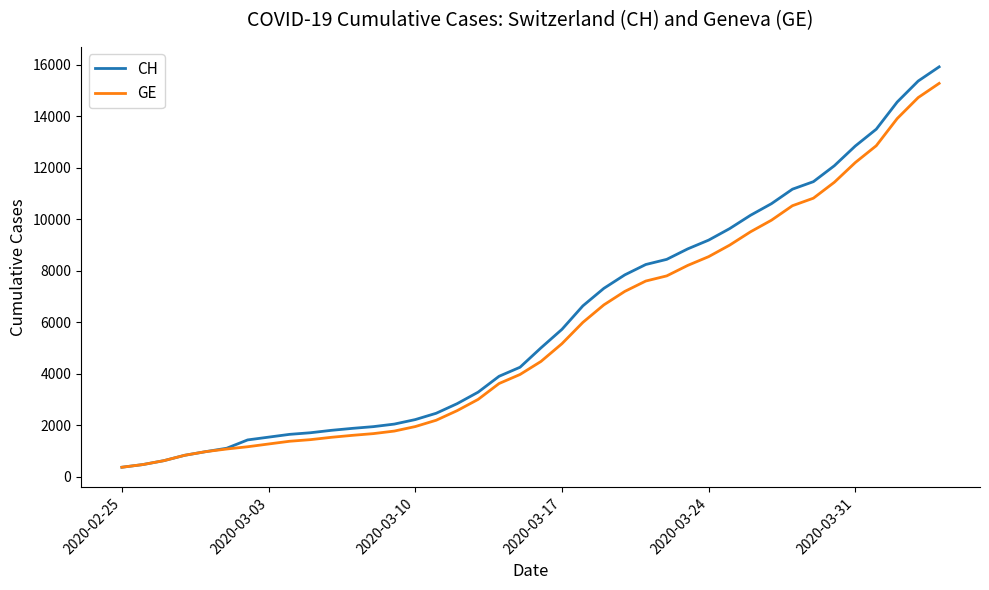

Which series has the widest spread of values?

CH